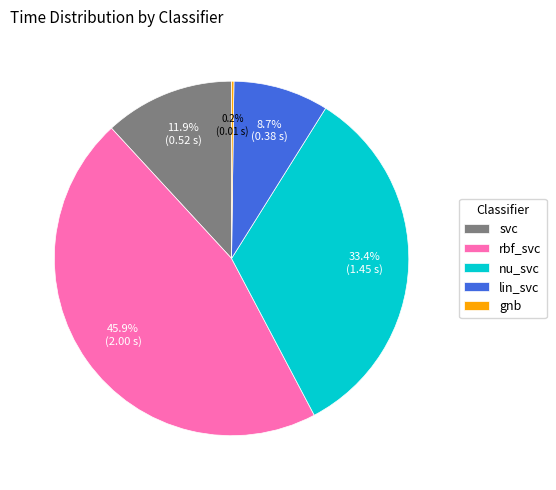

Is there a majority slice in this chart?

No